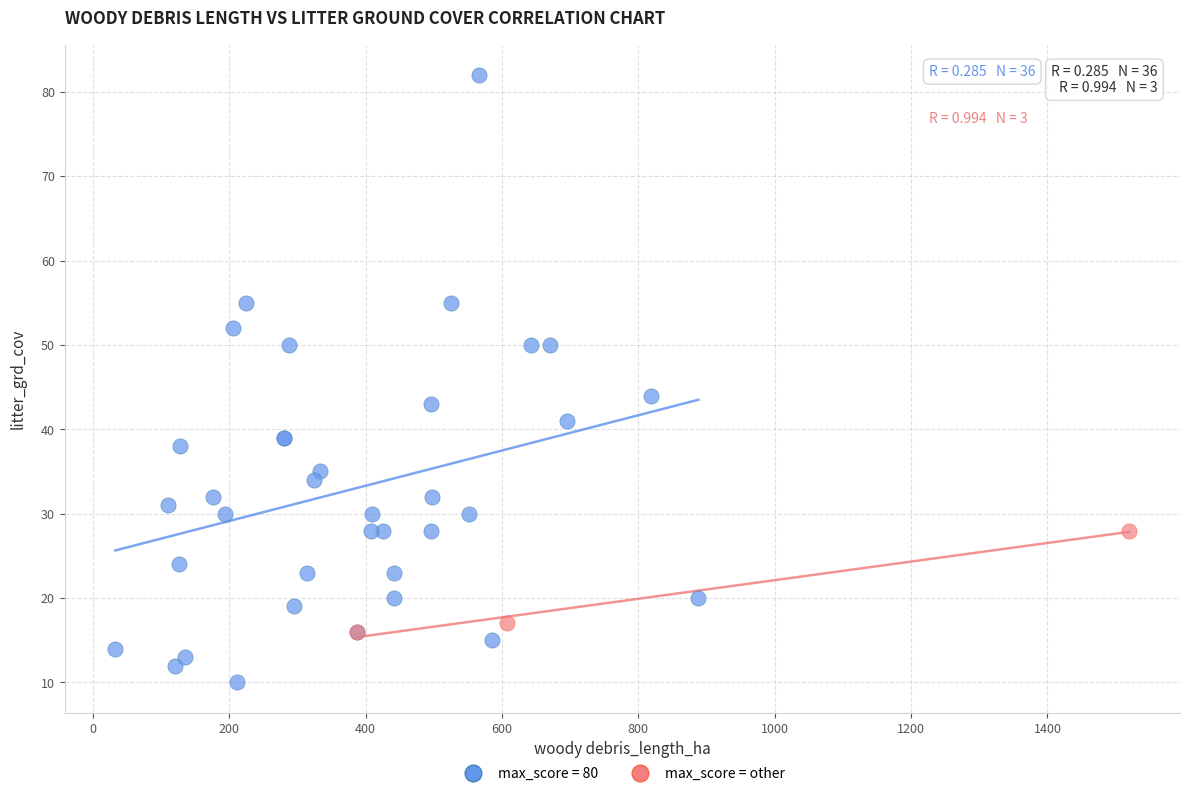

Which series contains the highest Y value?

max_score = 80